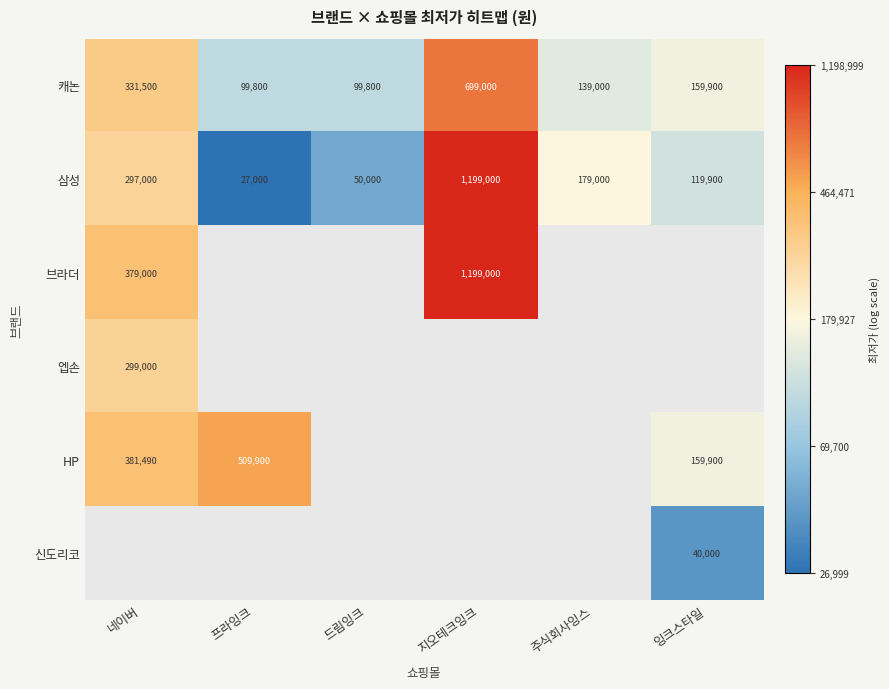

At which label does 캐논 first exceed 159900?

네이버